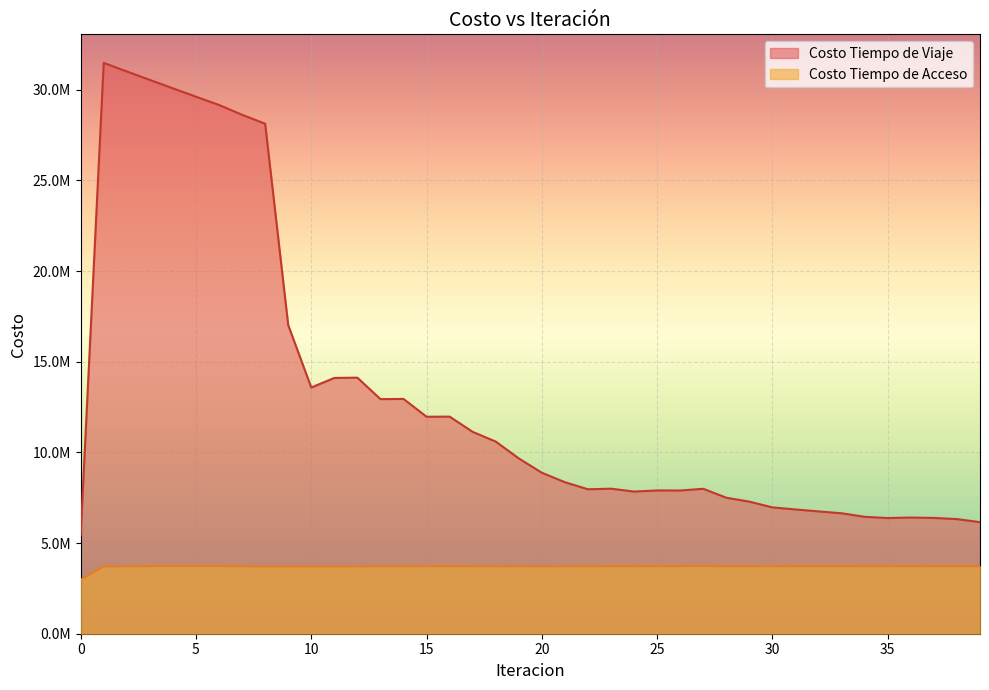

Which has a higher value, 15 or 11?

11